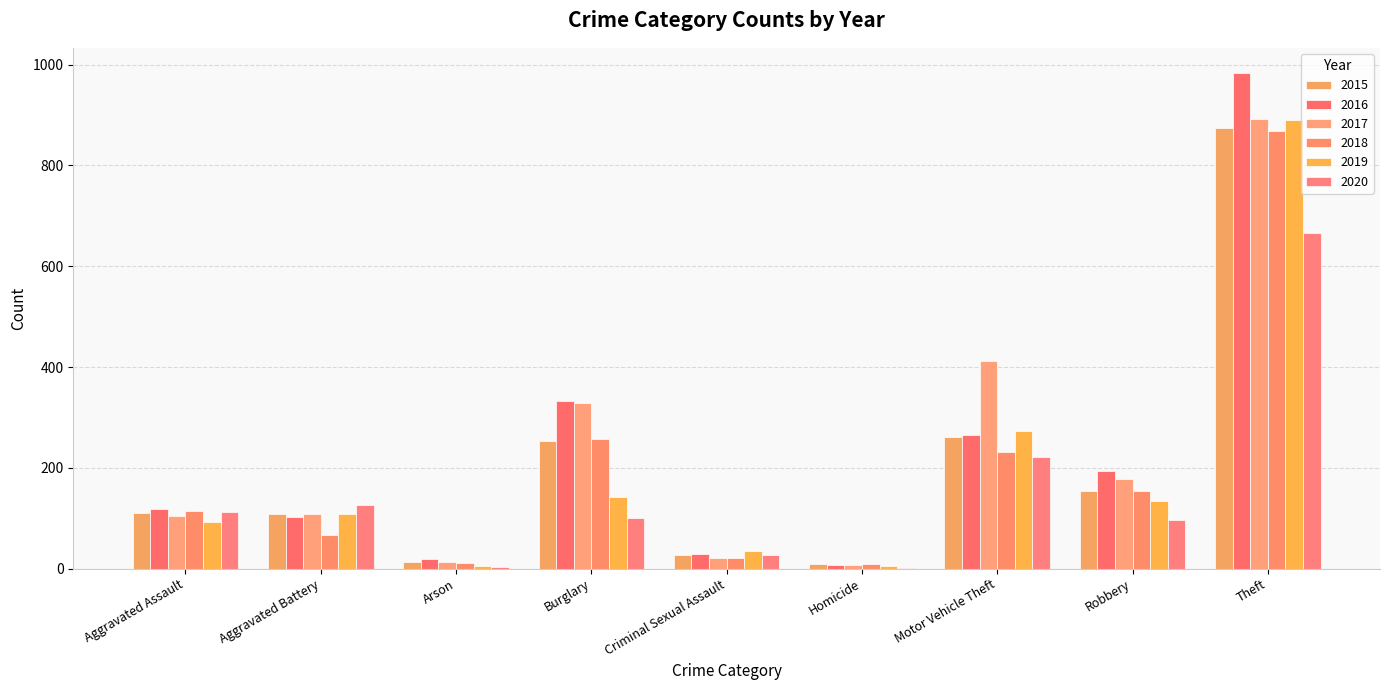

The 2015 series shows 9 at Homicide. True or false?

True